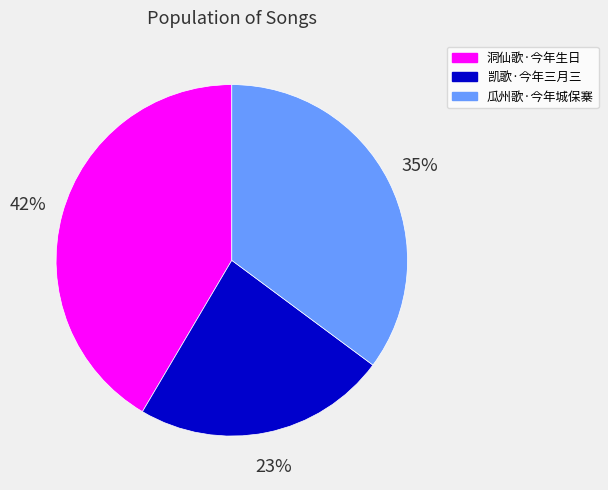

Combined, do 凯歌·今年三月三 and 瓜州歌·今年城保寨 account for over 50%?

Yes